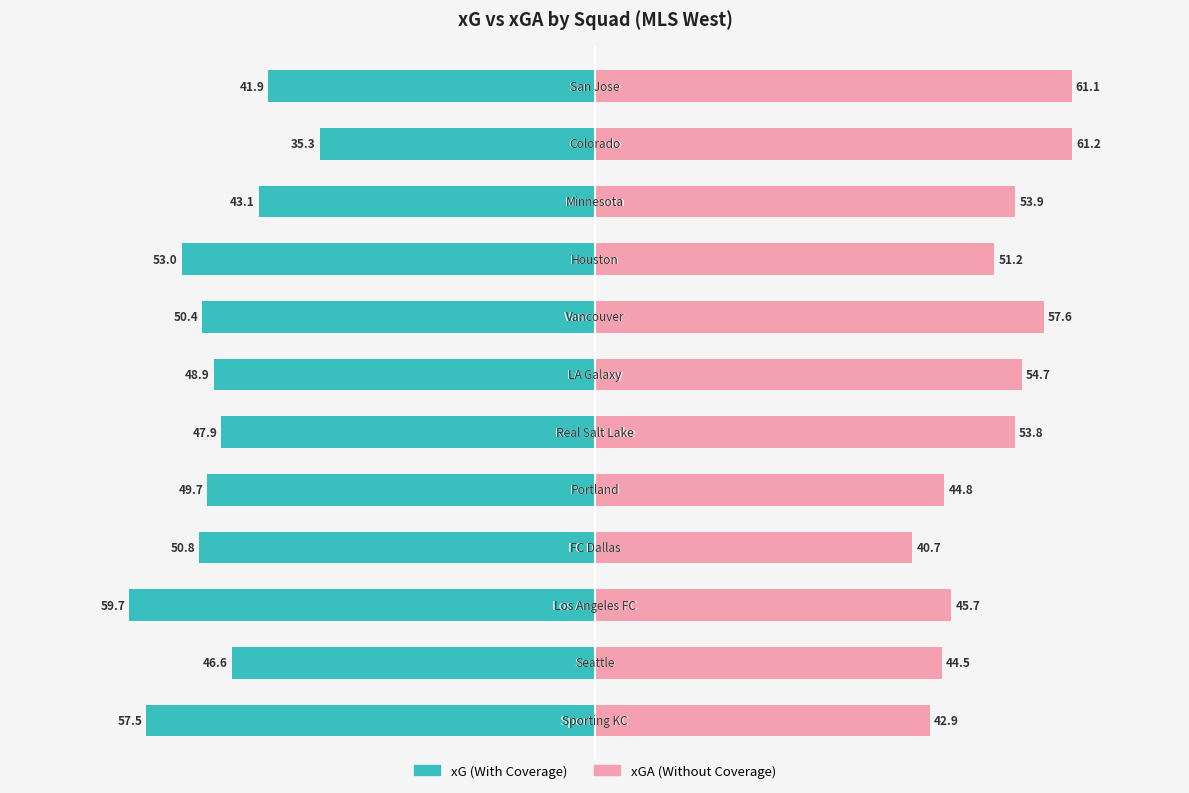

What is the sum of all xGA values?

612.1